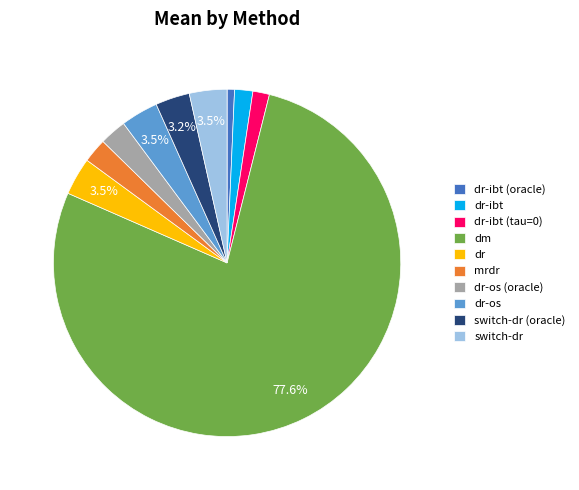

How many segments does this pie chart have?

10